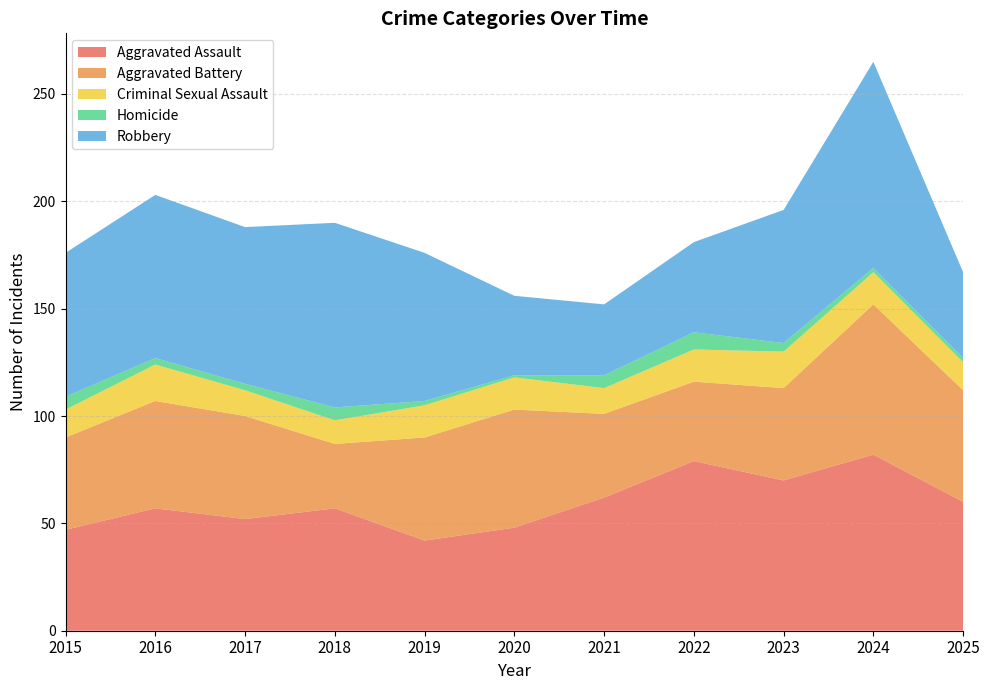

Reading left to right, list all the values displayed in this chart.

Aggravated Assault: 47	57	52	57	42	48	62	79	70	82	60
Aggravated Battery: 43	50	48	30	48	55	39	37	43	70	52
Criminal Sexual Assault: 13	17	12	11	15	15	12	15	17	15	13
Homicide: 6	3	3	6	2	1	6	8	4	2	2
Robbery: 67	76	73	86	69	37	33	42	62	96	40